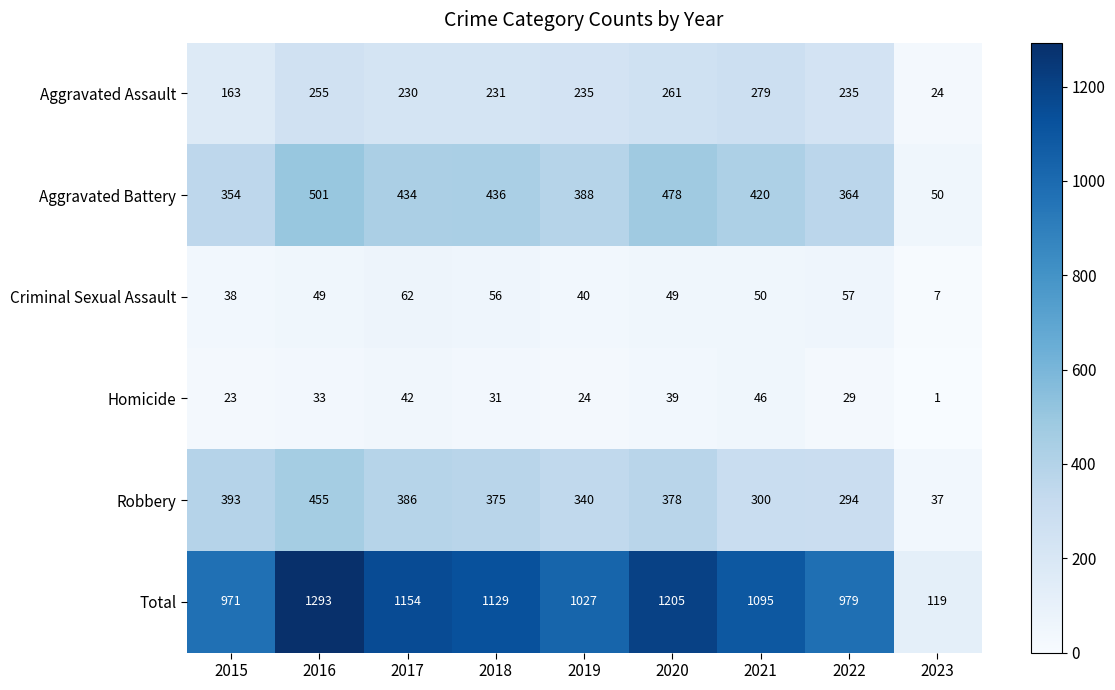

How many values in the Homicide series are below 31?

4